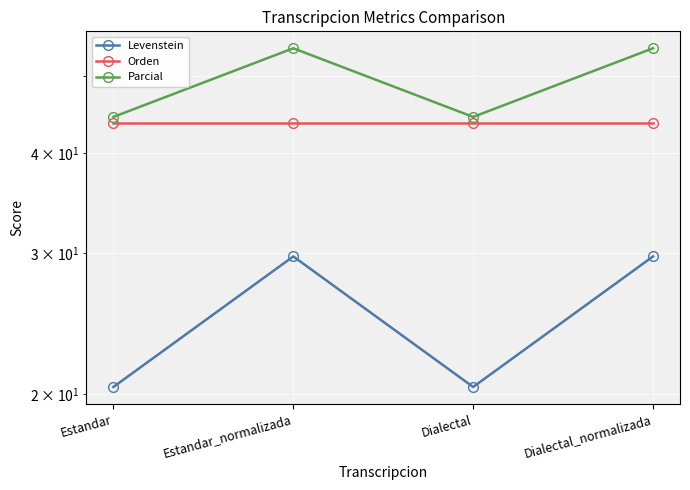

What is the label of the 2nd point from the left?

Estandar_normalizada